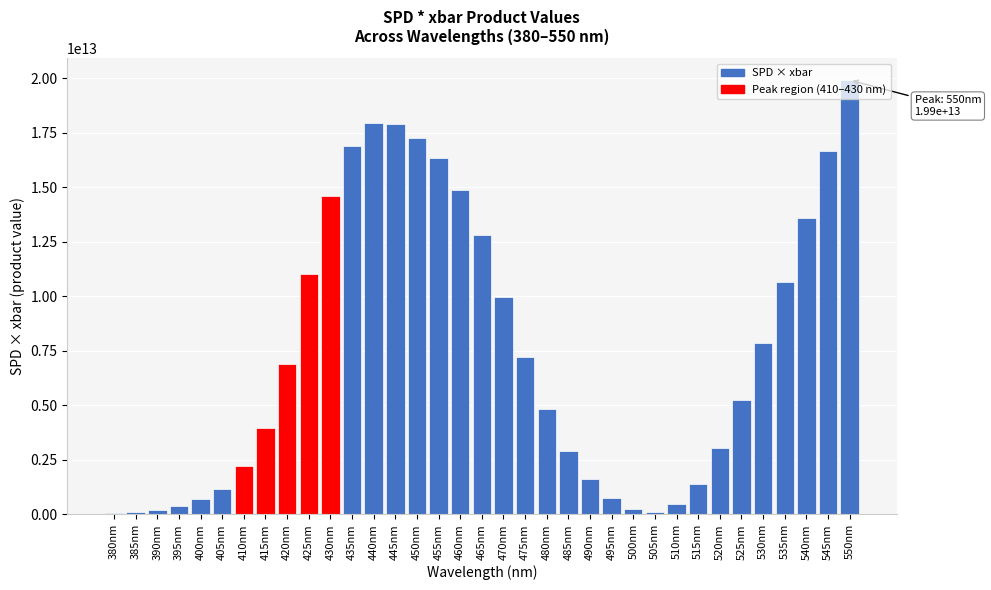

What is the ratio of the value at 430nm to the value at 410nm?

6.6